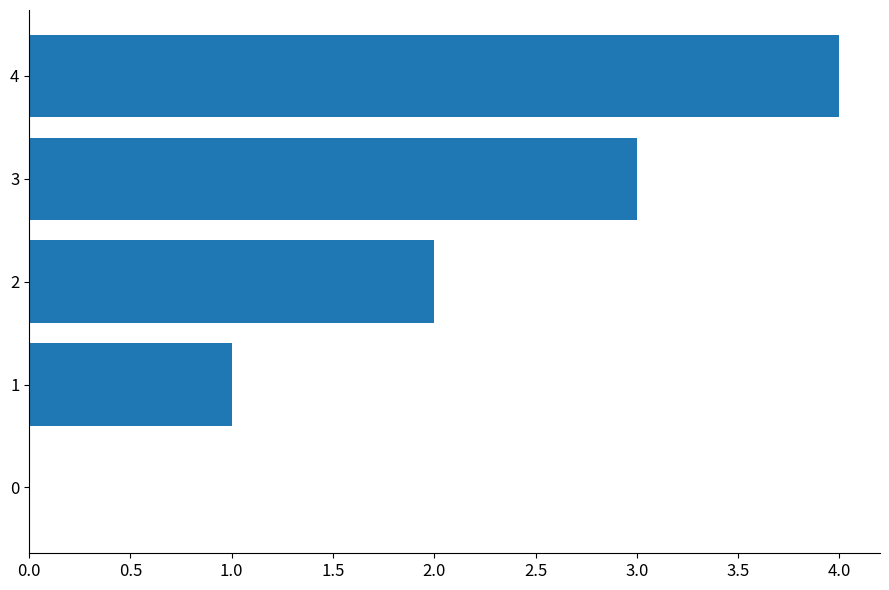

Is it true that the value at 1 is 0?

False